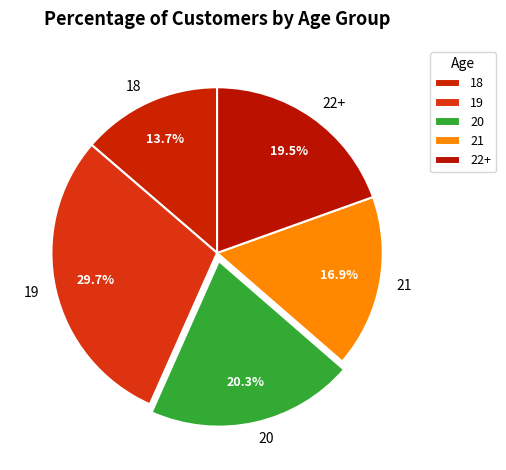

What is the ratio of the value at 19 to the value at 18?

2.2